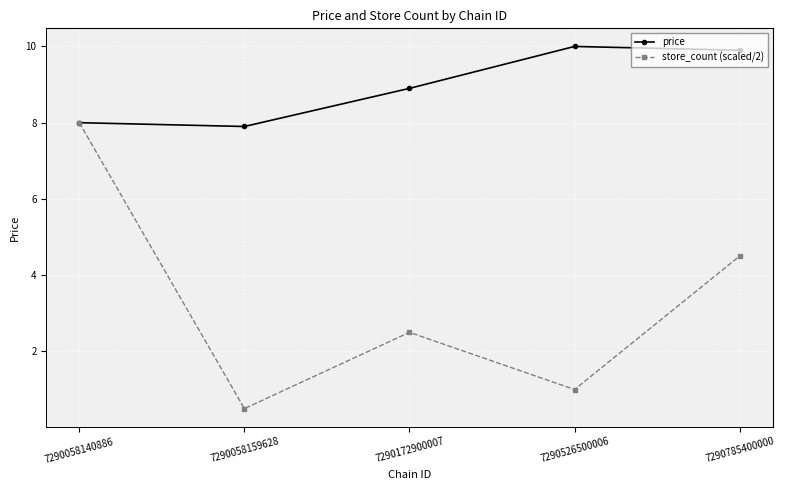

Reading right to left, what are all the values shown in this chart?

price: 7290785400000=9.9	7290526500006=10.0	7290172900007=8.9	7290058159628=7.9	7290058140886=8.0
store_count (scaled/2): 7290785400000=4.5	7290526500006=1.0	7290172900007=2.5	7290058159628=0.5	7290058140886=8.0